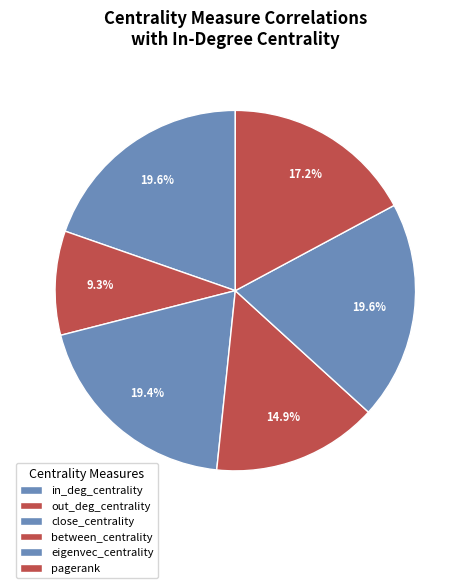

The pagerank slice represents 17% of the pie. True or false?

True